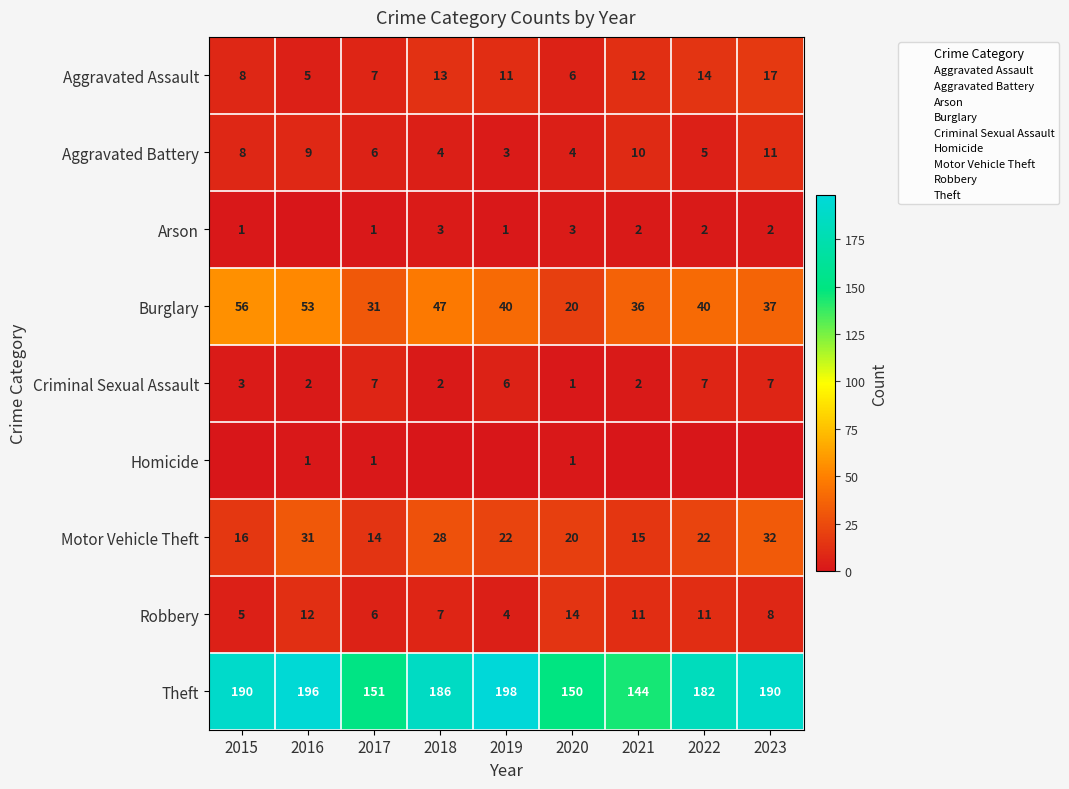

Count the number of data series in this chart.

9